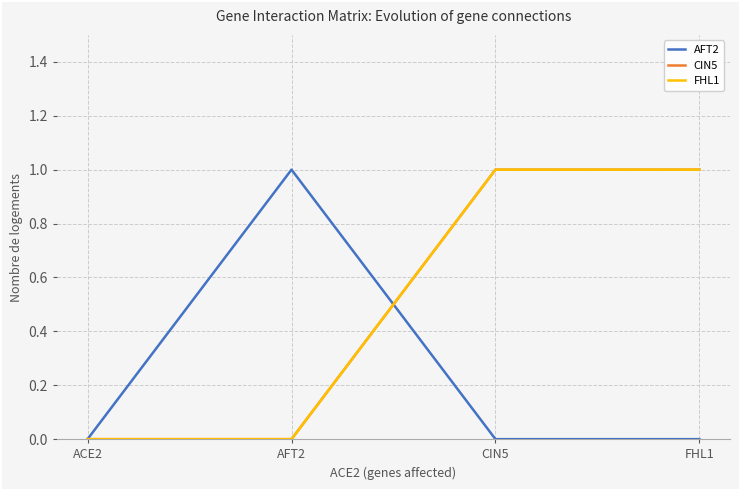

Between ACE2 and FHL1, which series saw the biggest shift?

CIN5